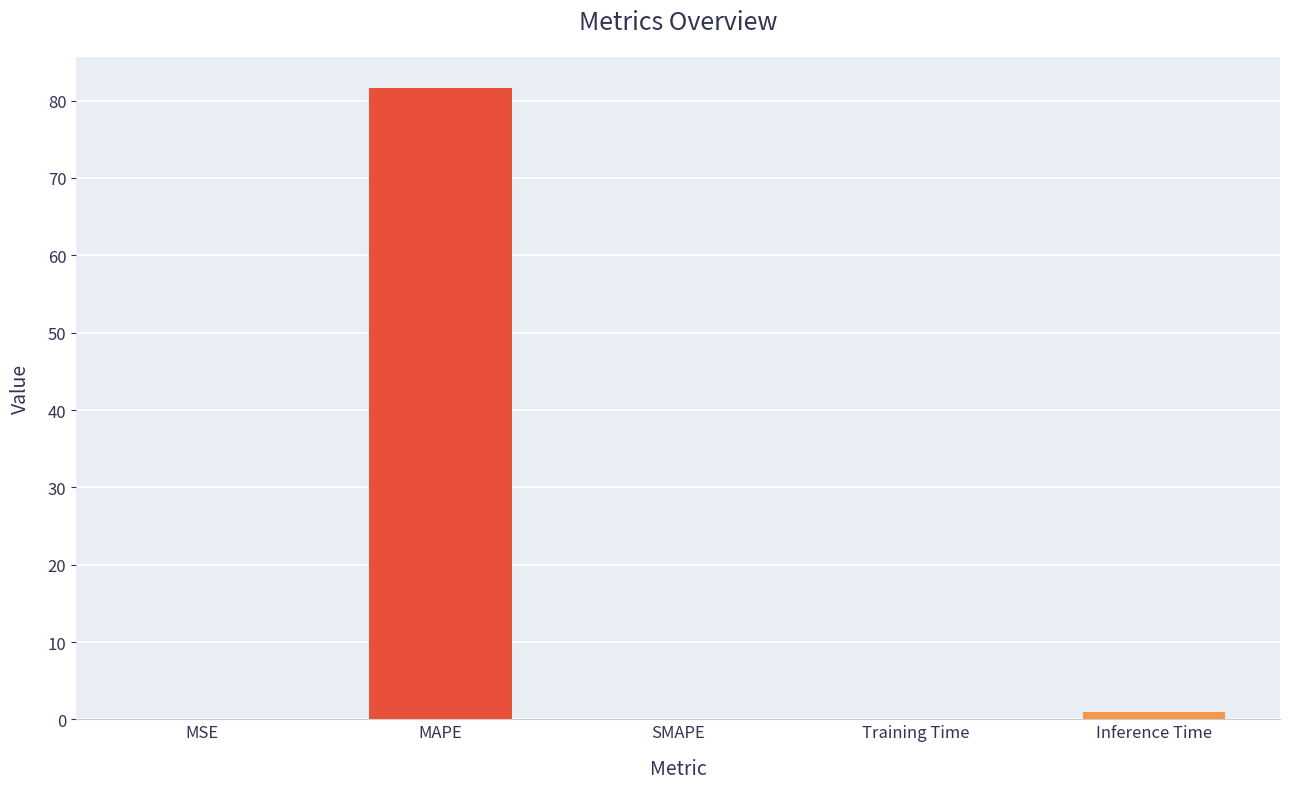

What is the change in value from SMAPE to Training Time?

+0.1